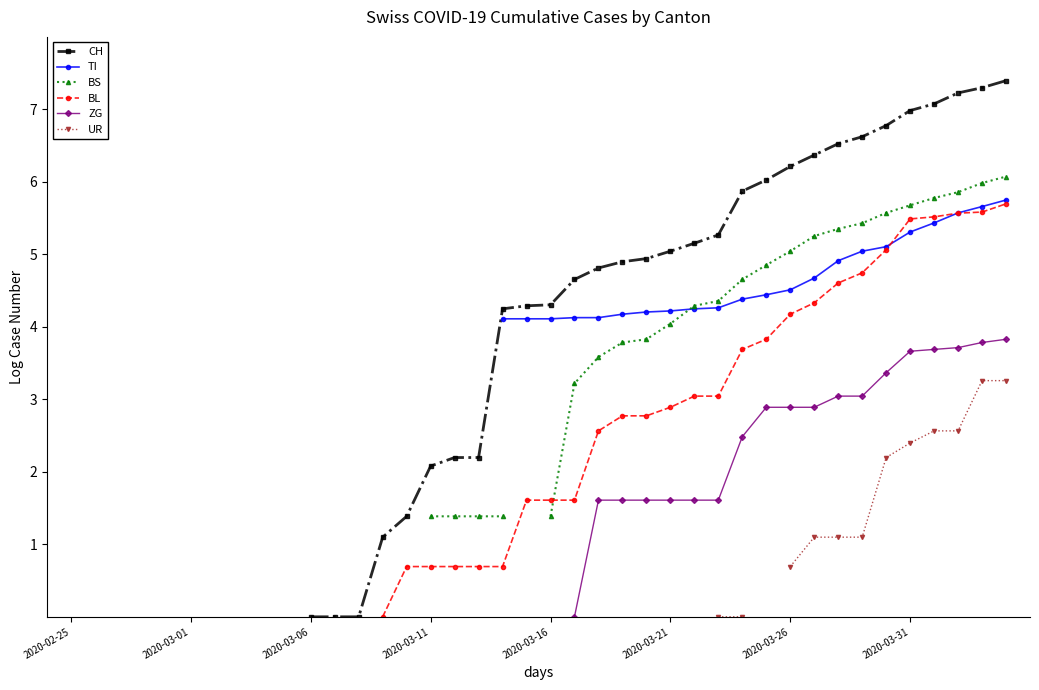

True or false: CH and BL intersect in this chart.

False